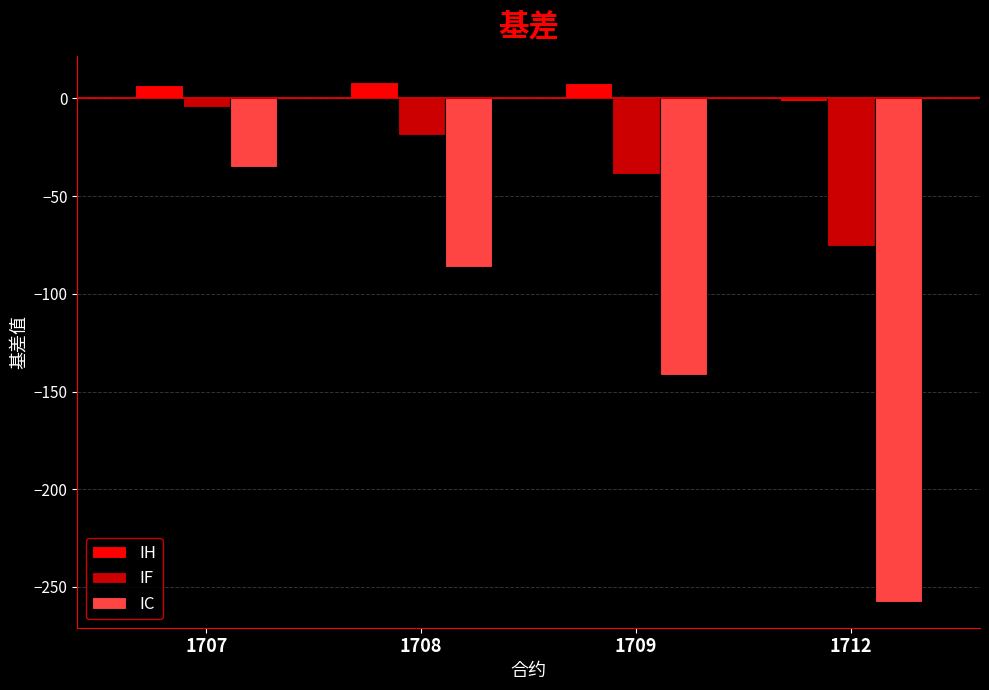

How many data points in IC are less than -86?

3